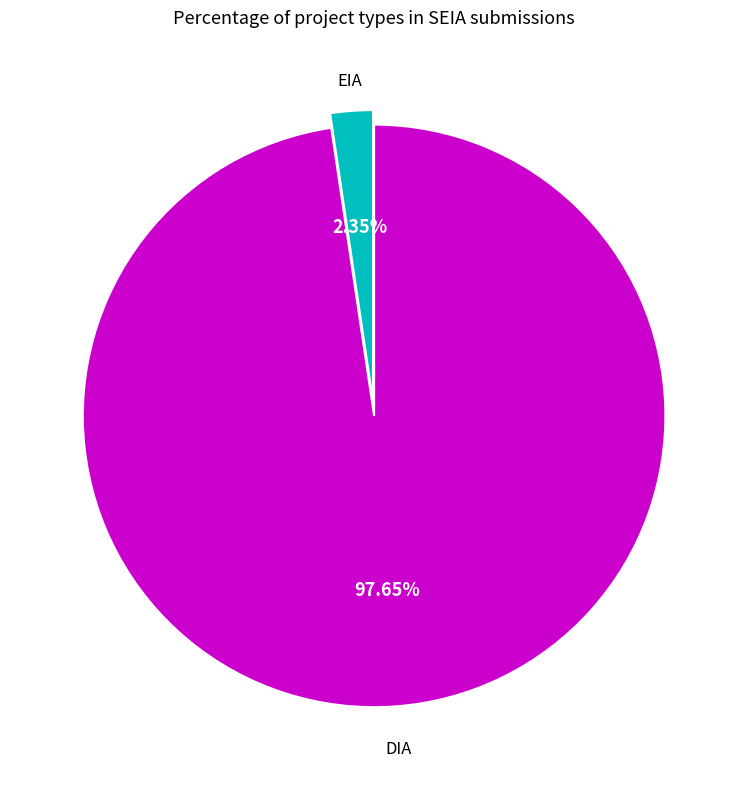

Is there any slice that represents more than half of the pie?

Yes